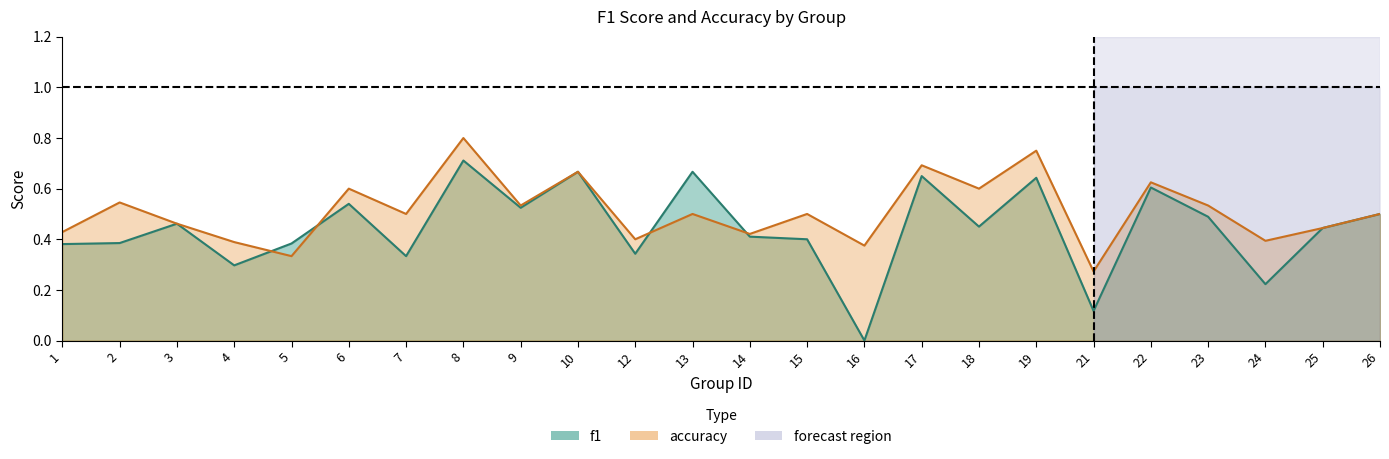

How many lines are shown in the chart?

2